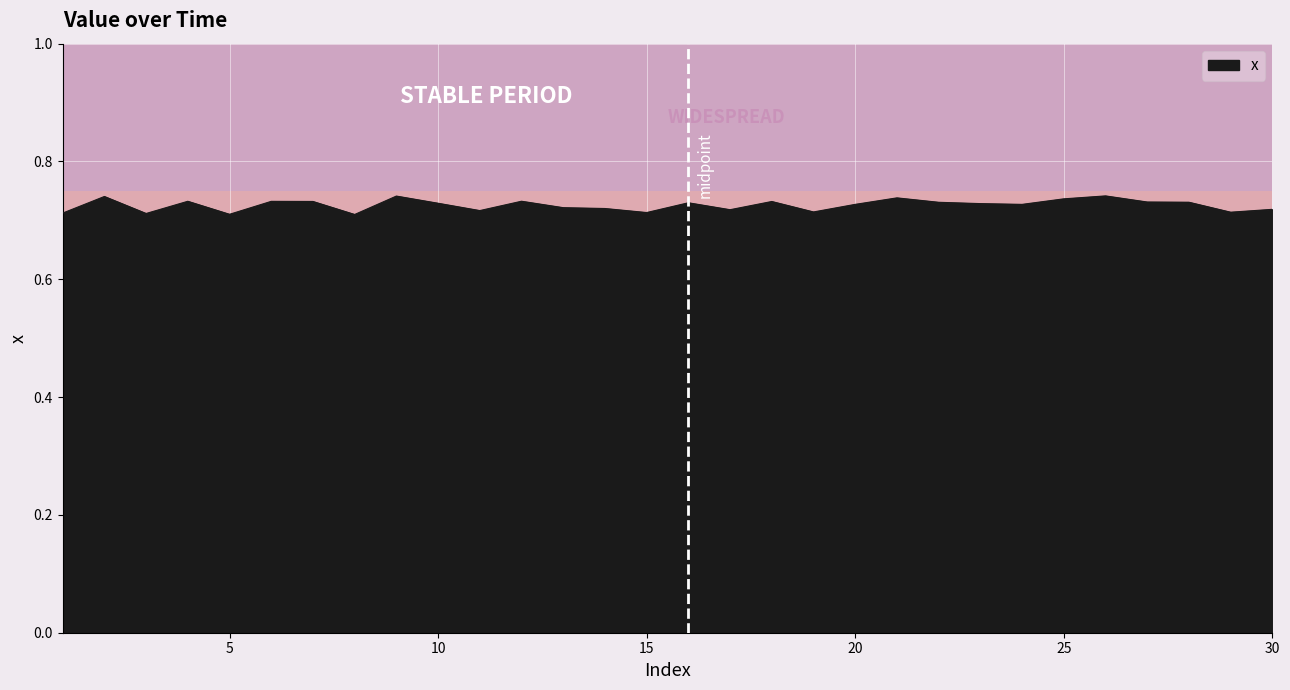

Does the chart have visible grid lines?

Yes